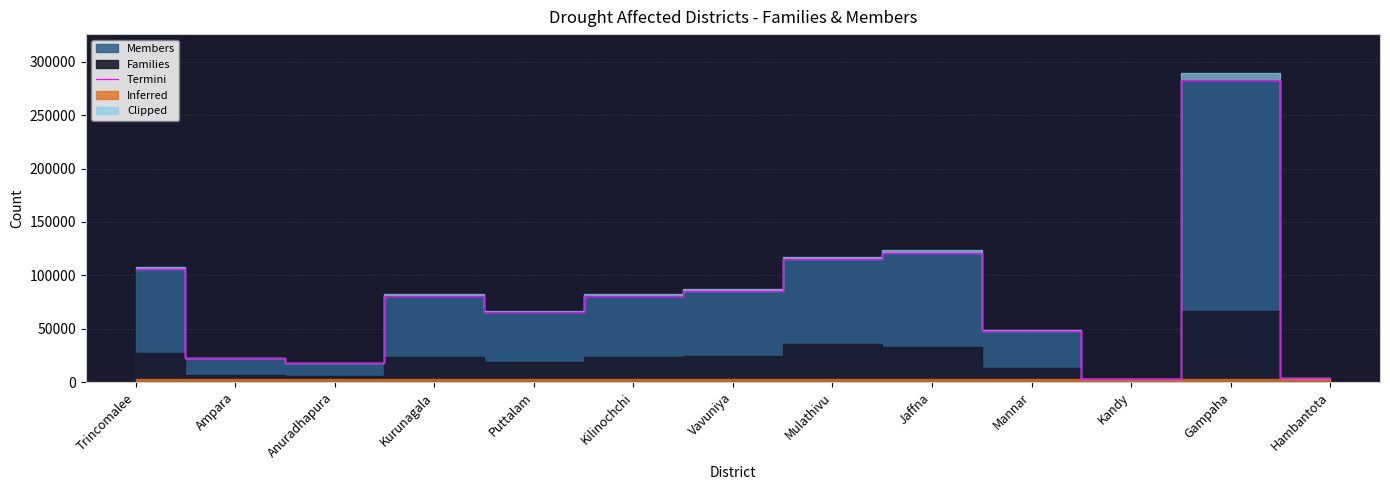

The chart shows a value of 85771 at Vavuniya. True or false?

True